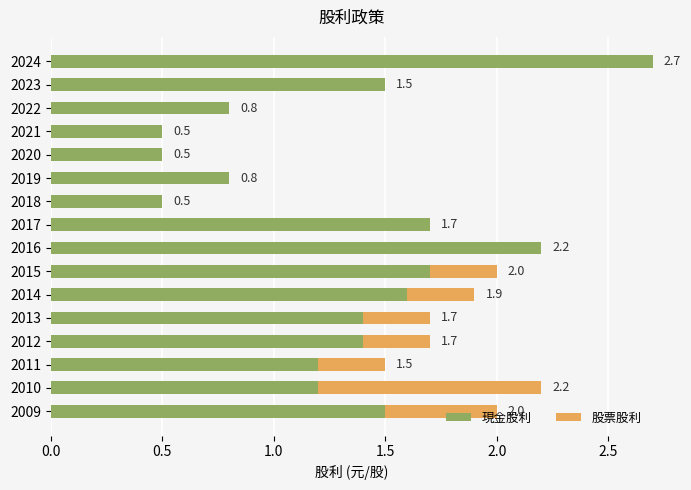

What is the total value across all series at 2015?

2.0